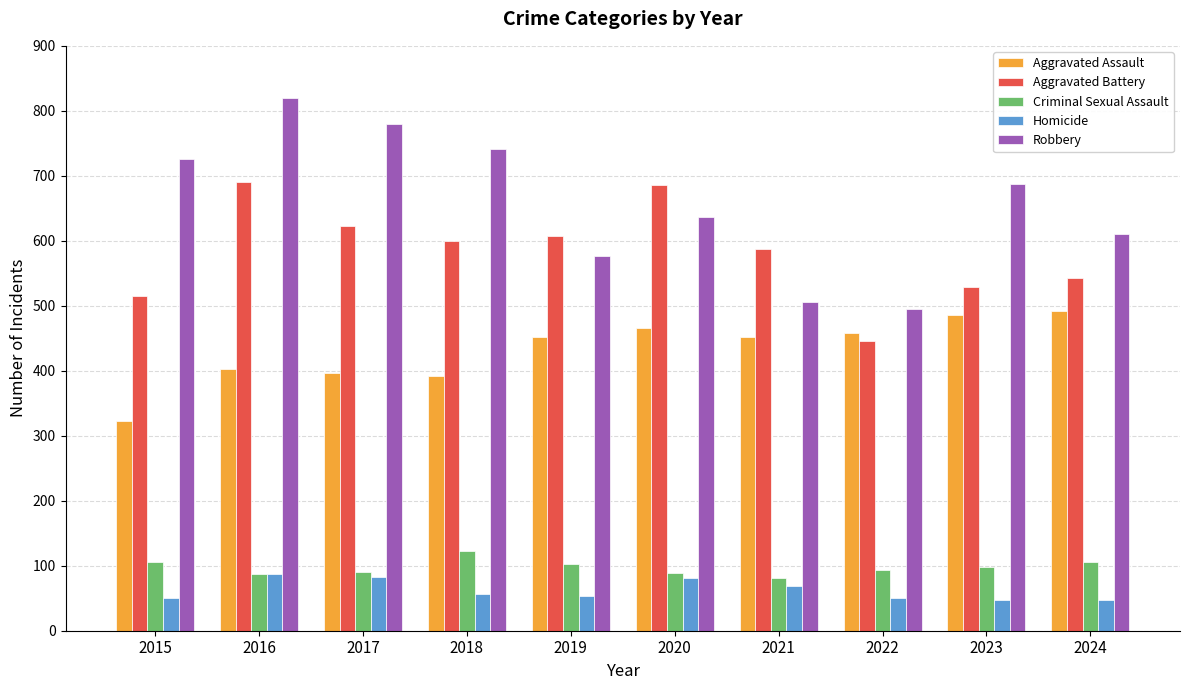

The value of Homicide at 2019 is 82. True or false?

False